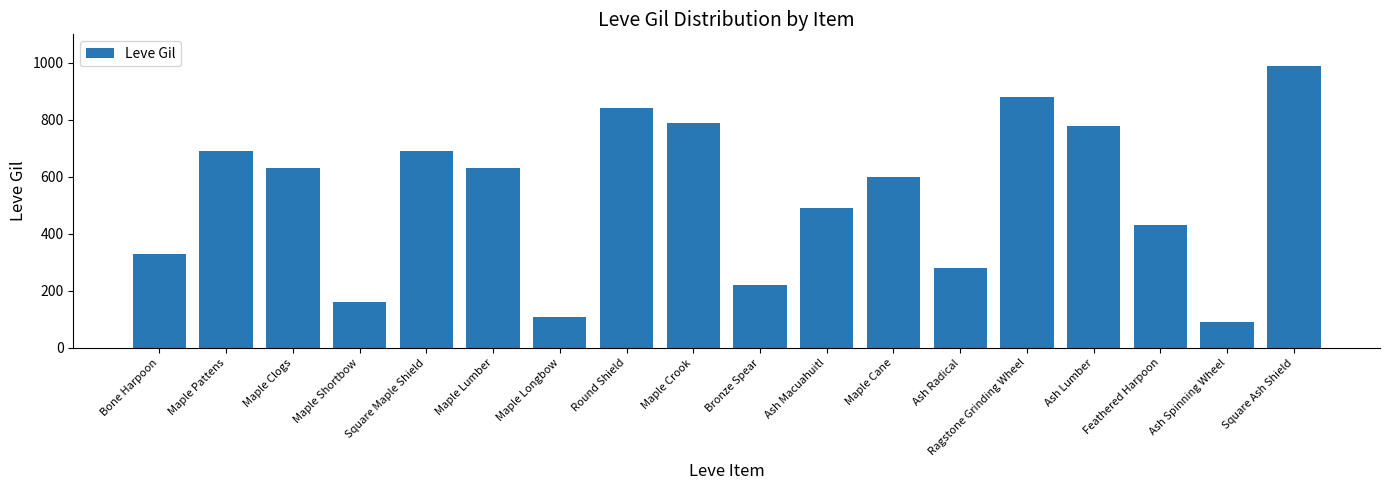

What is the smallest value displayed?

90